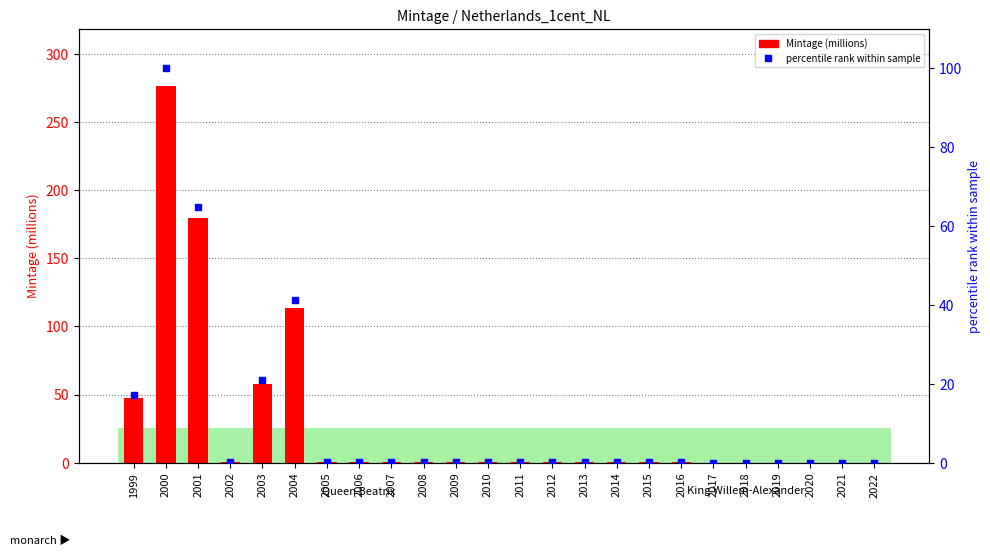

Where is Mintage (millions) nearest to the value 138?

2004